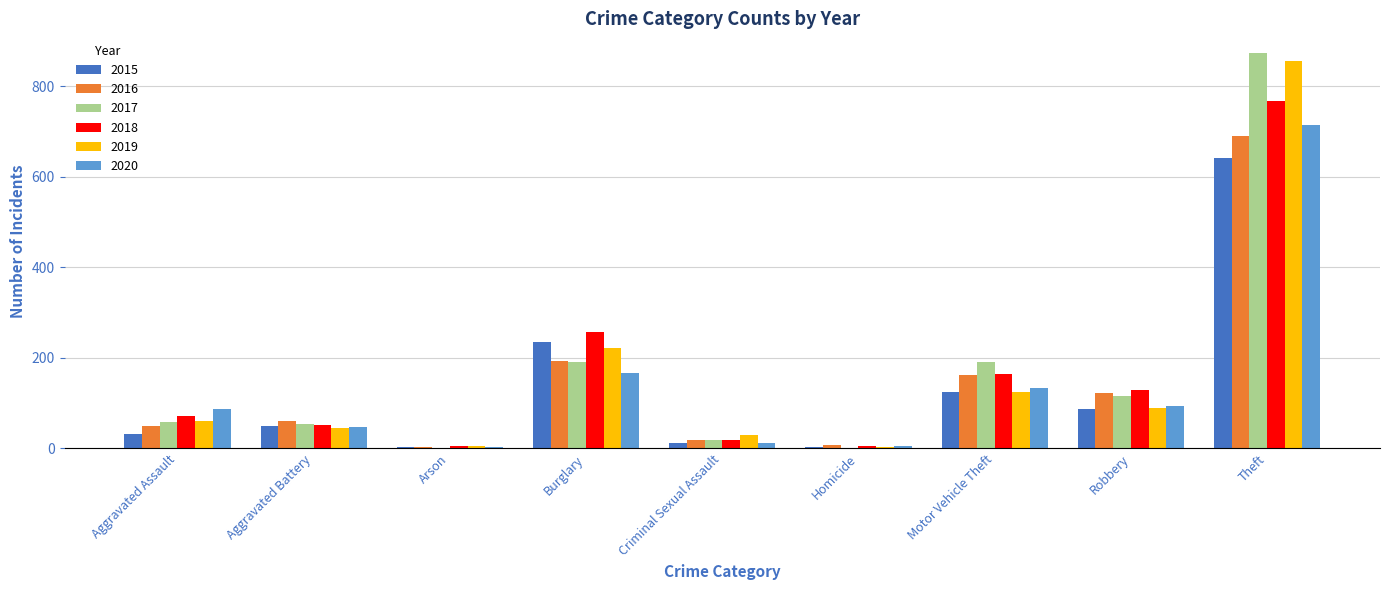

Which series has the largest range (max minus min)?

2017